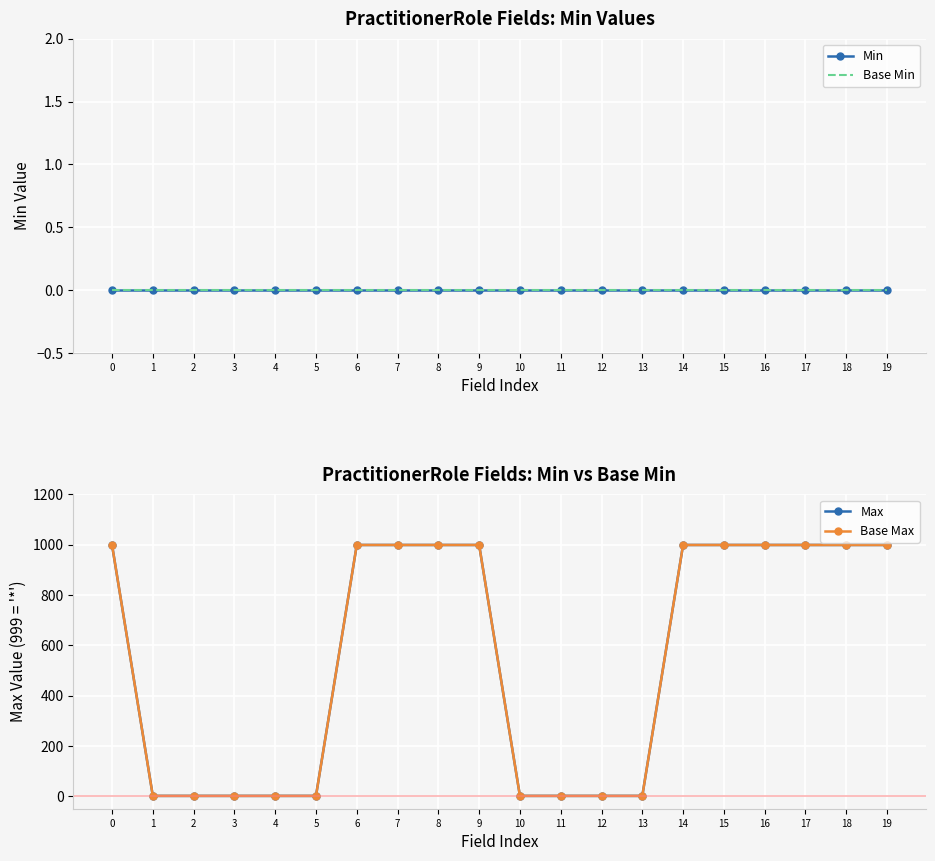

What are all the series names shown in the legend?

Min, Base Min, Max, Base Max